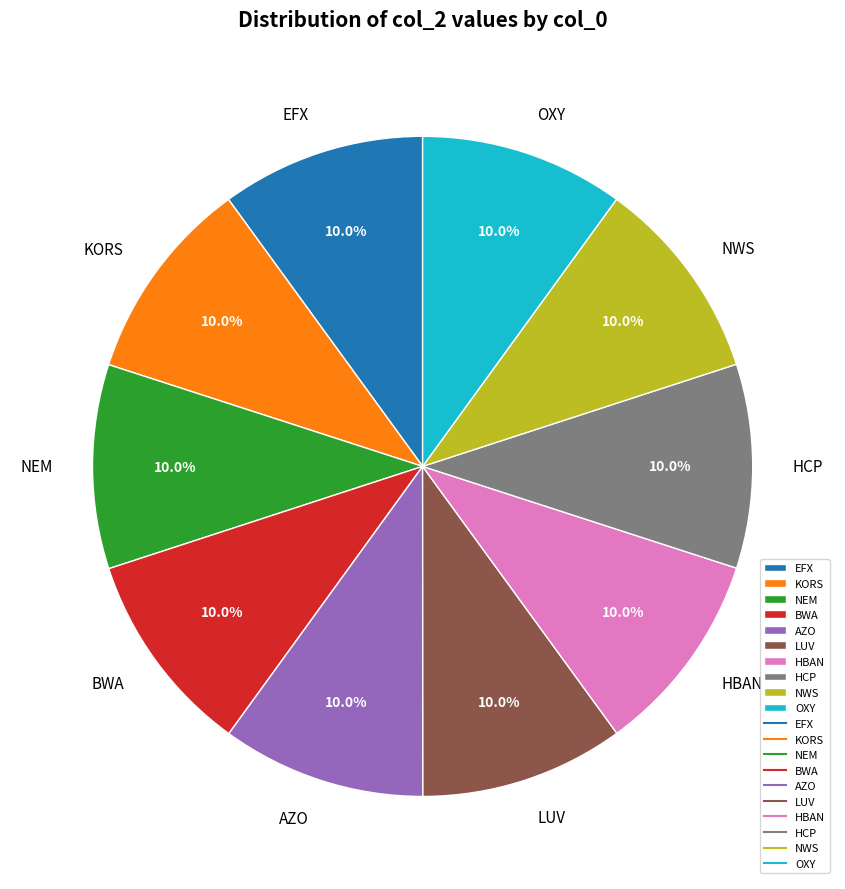

How many slices are in this pie chart?

10